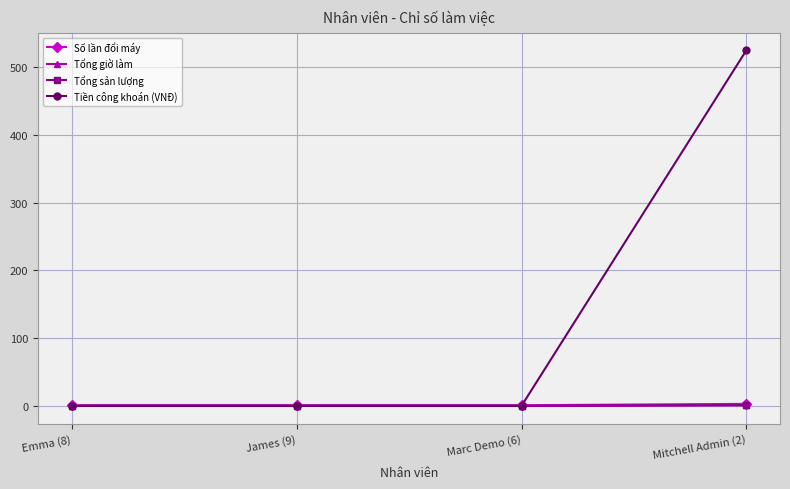

Is this an area chart (filled region under the line)?

No